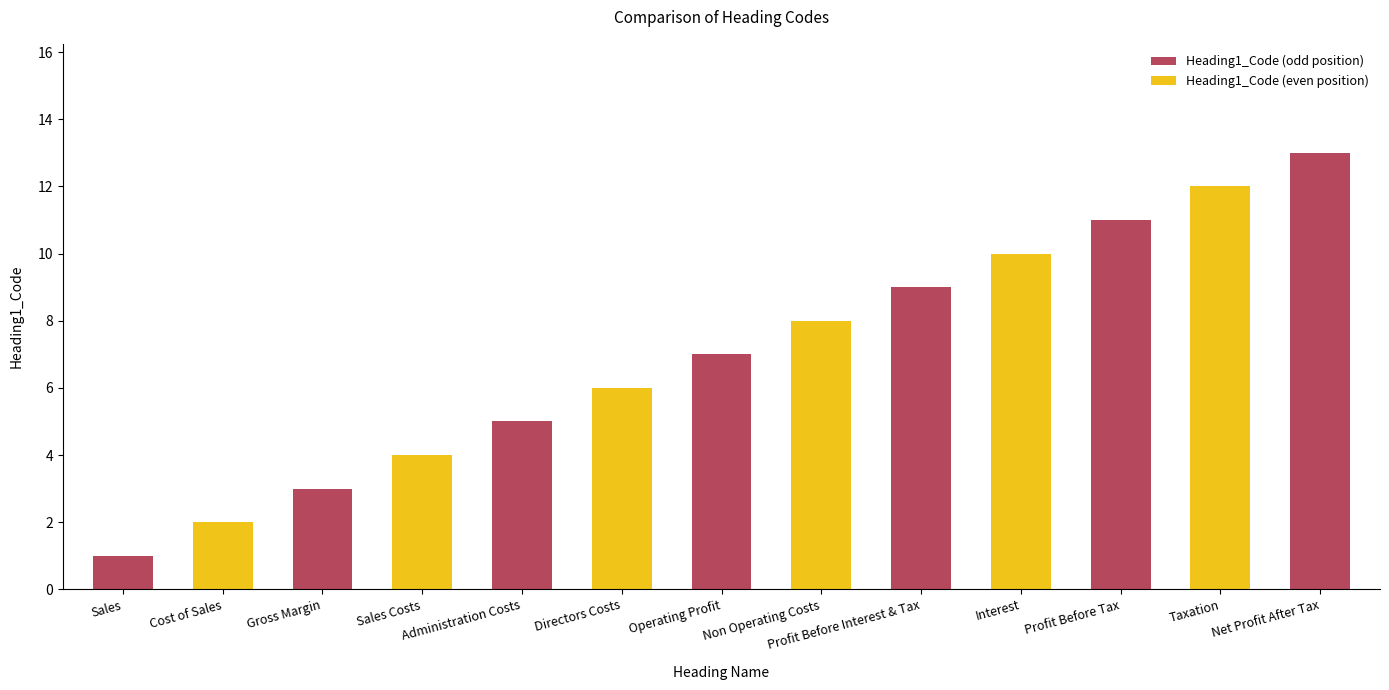

At which label is the value closest to 7?

Operating Profit